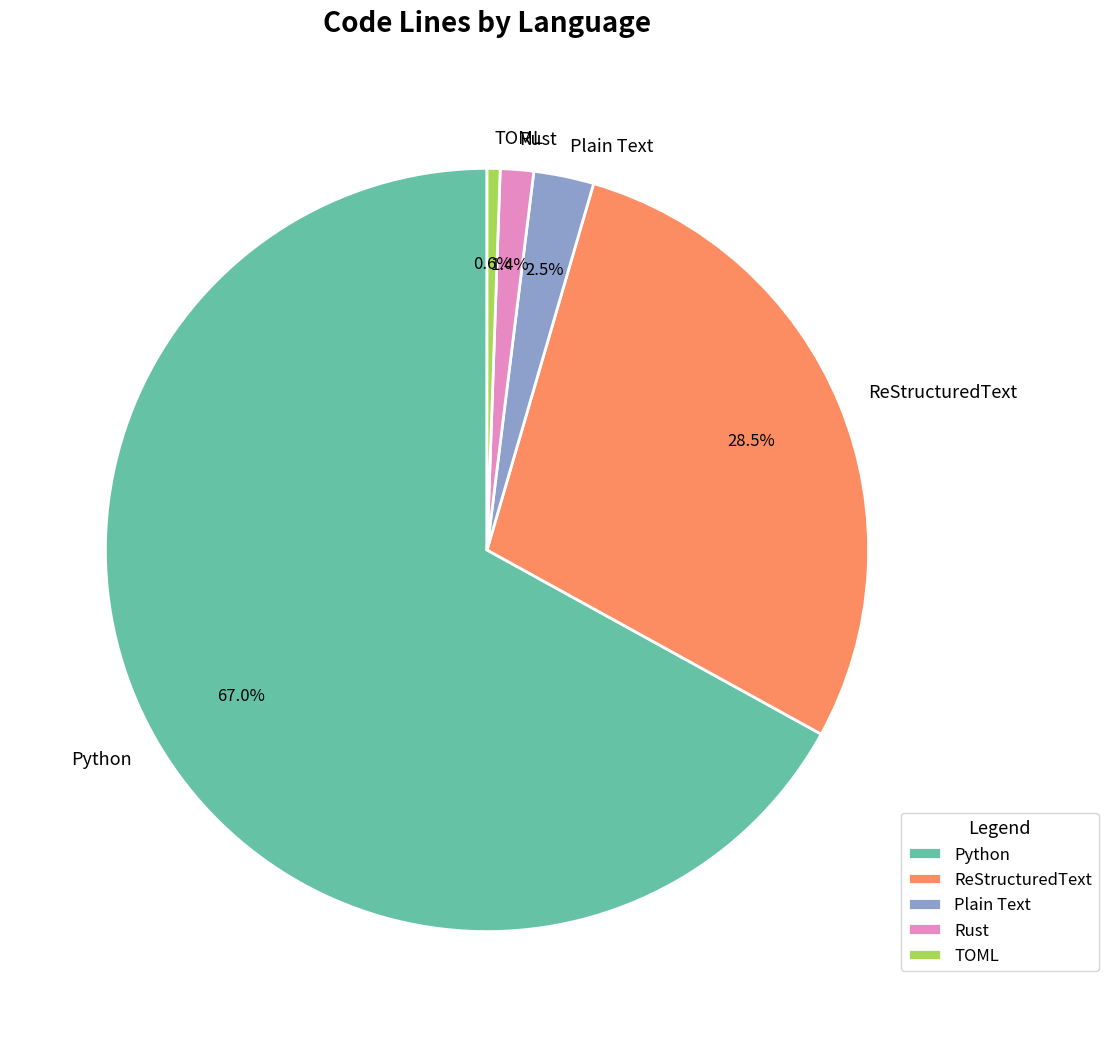

Rank the categories by value from lowest to highest.

TOML, Rust, Plain Text, ReStructuredText, Python